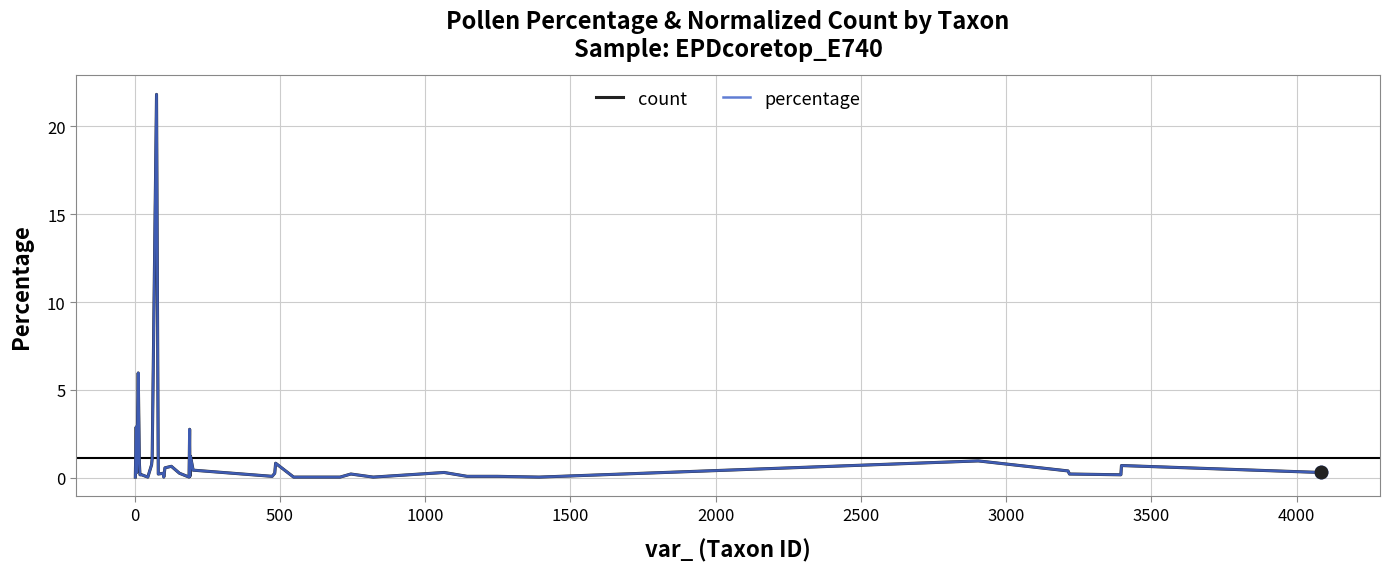

What is the maximum value for count?

21.8